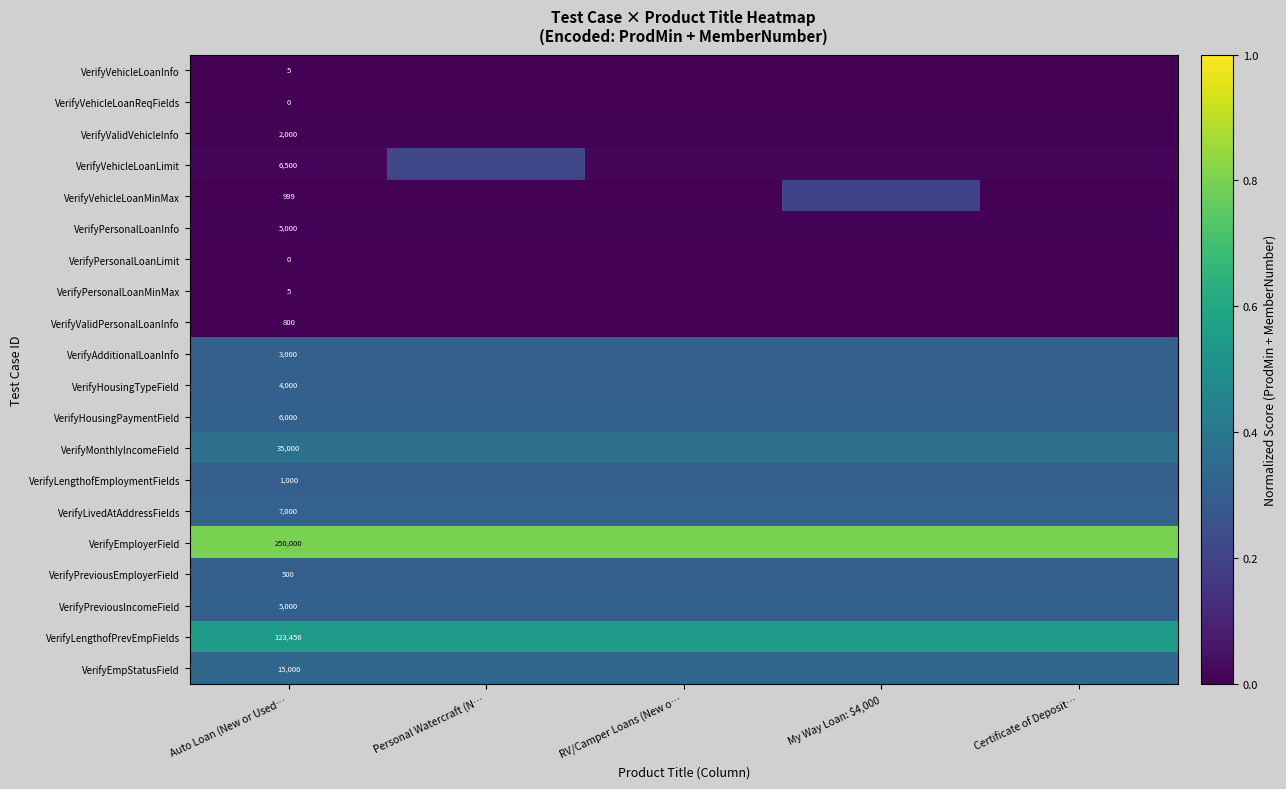

What is the total value across all series at Certificate of Deposit…?

4.2